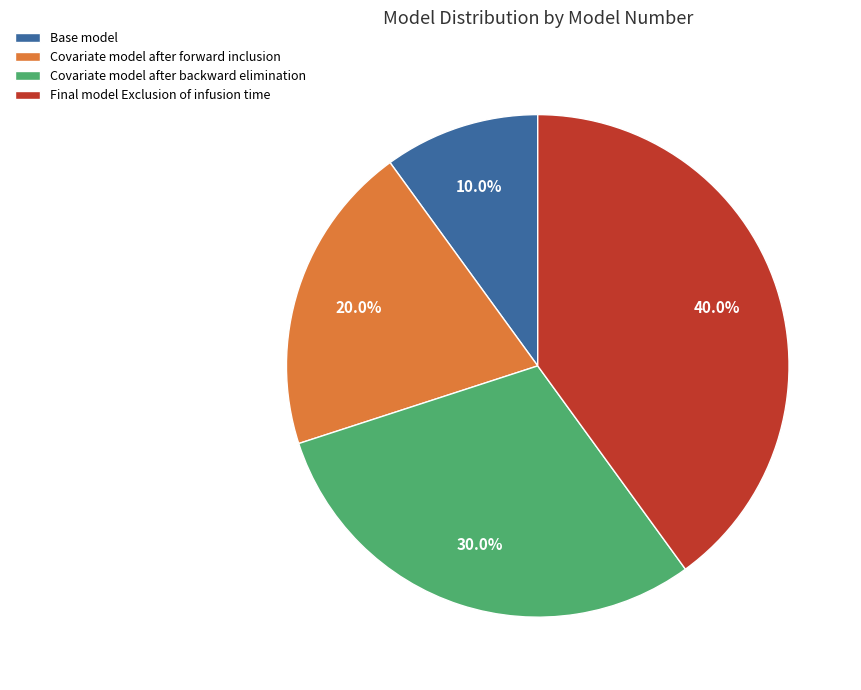

The Covariate model after backward elimination slice represents 23% of the pie. True or false?

False